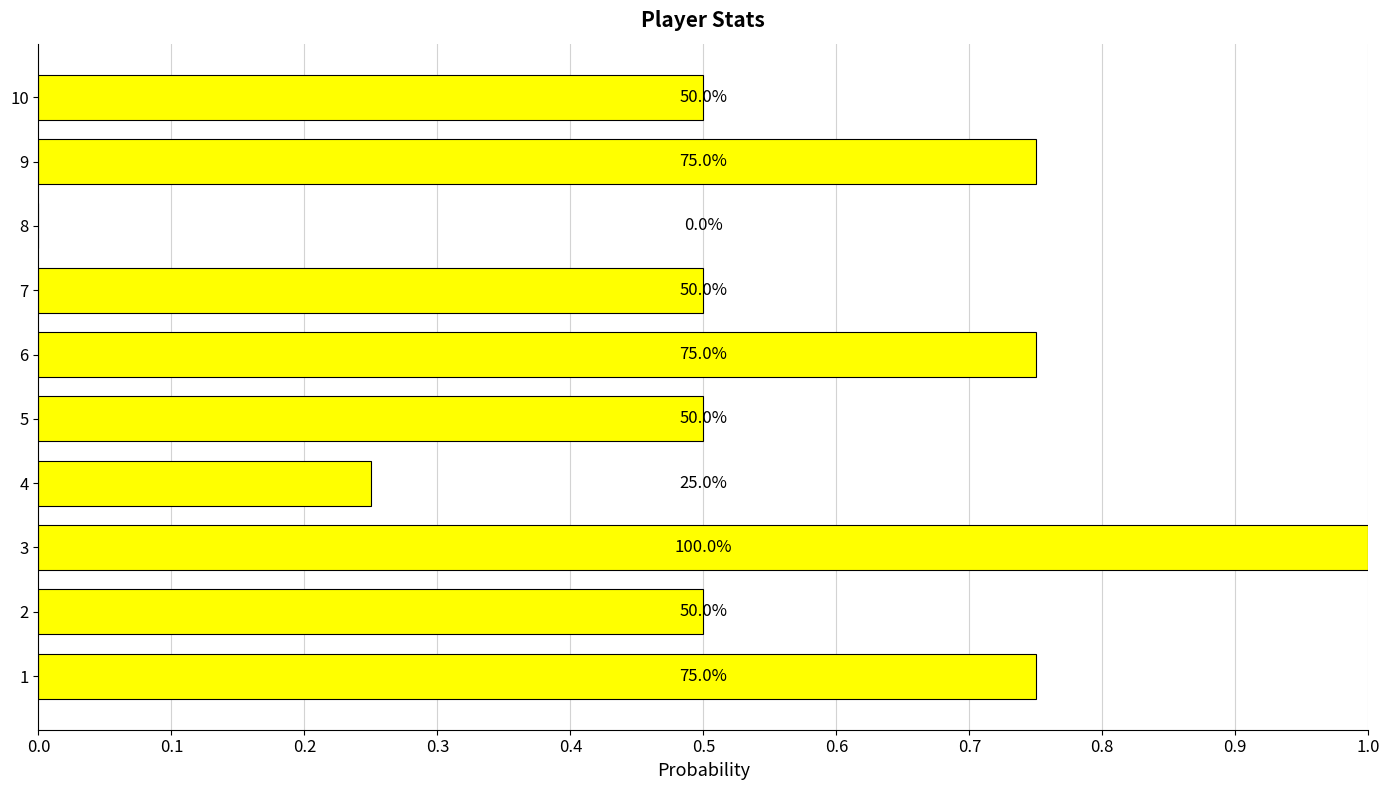

Are the bars horizontal?

Yes